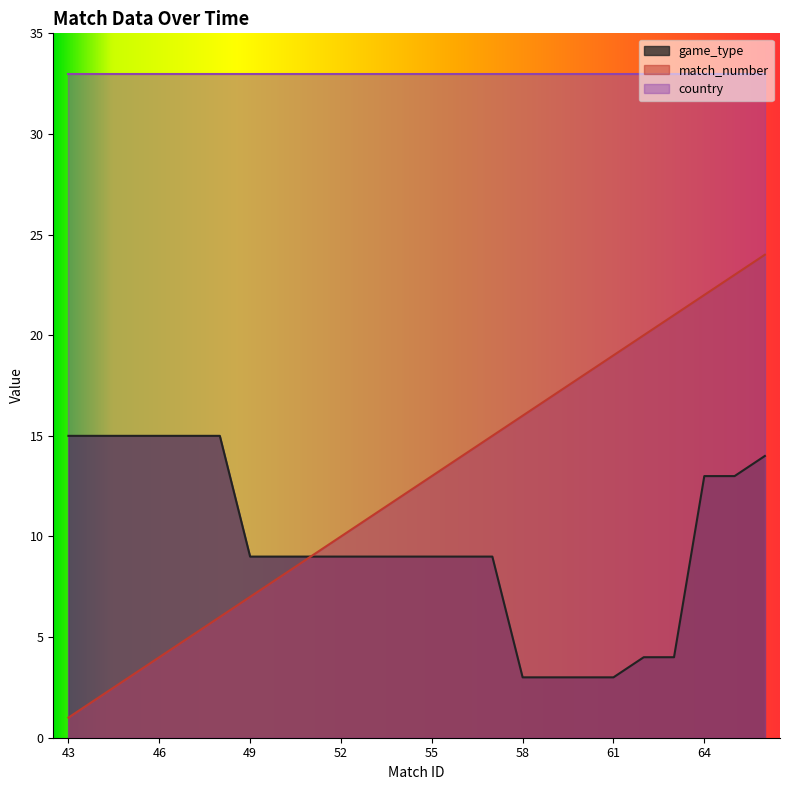

Which series has the widest spread of values?

match_number